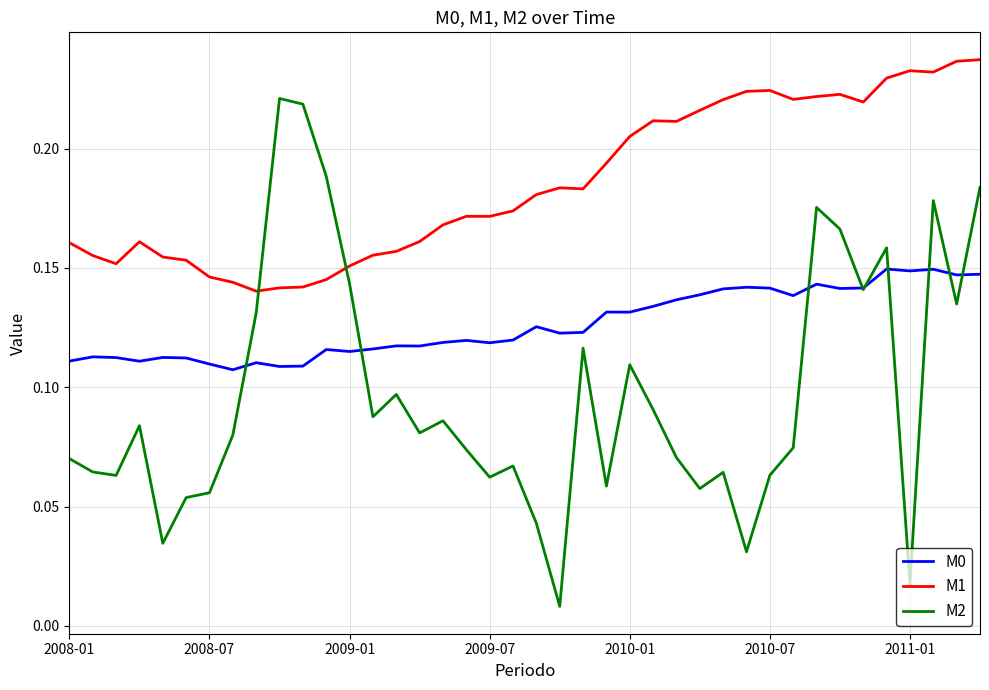

Which series has the largest total across all categories?

M1